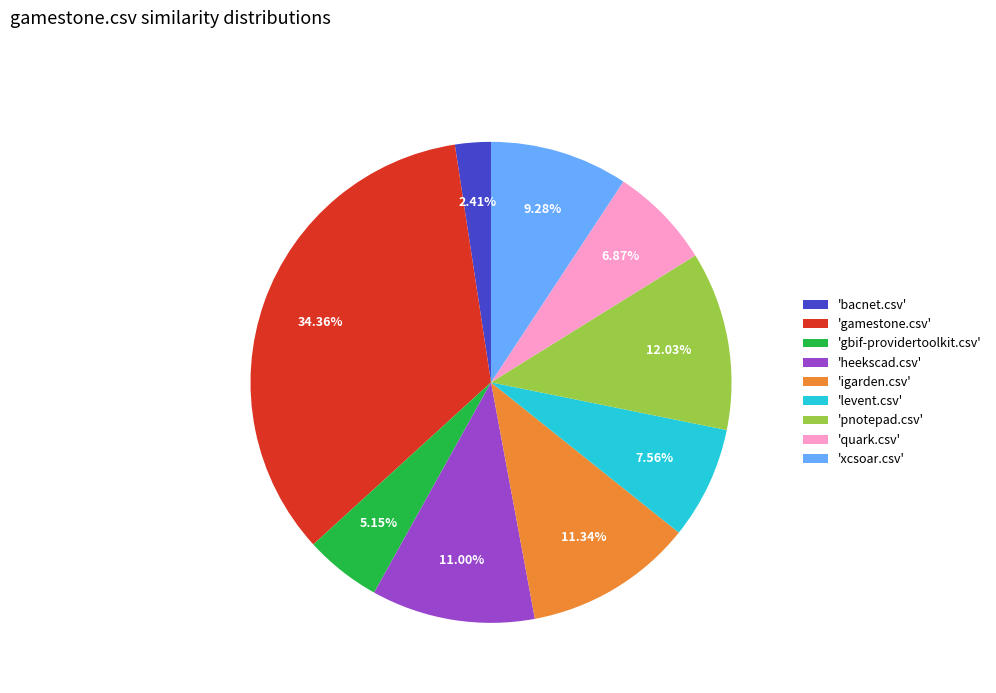

Is there any slice that represents more than half of the pie?

No